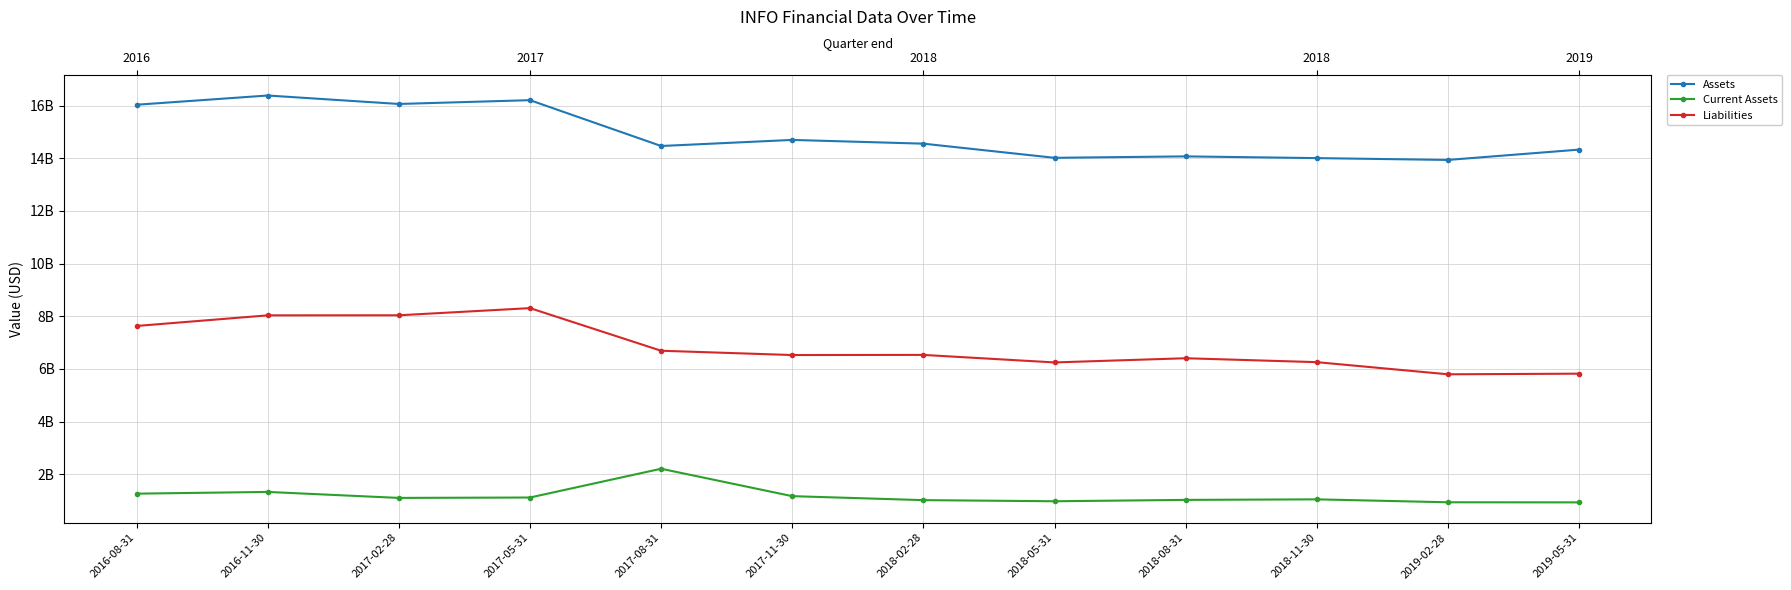

At which label does Assets first exceed 14554400000?

2016-08-31